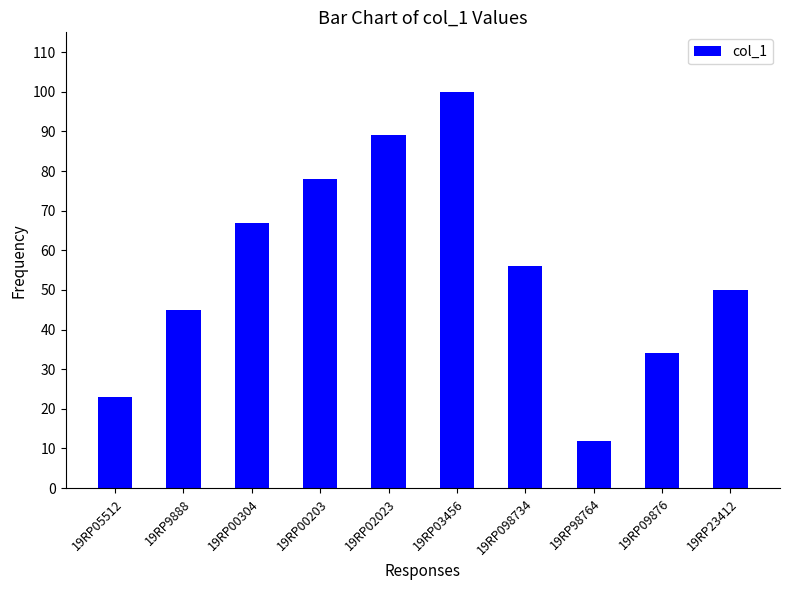

Which has a higher value, 19RP098734 or 19RP05512?

19RP098734